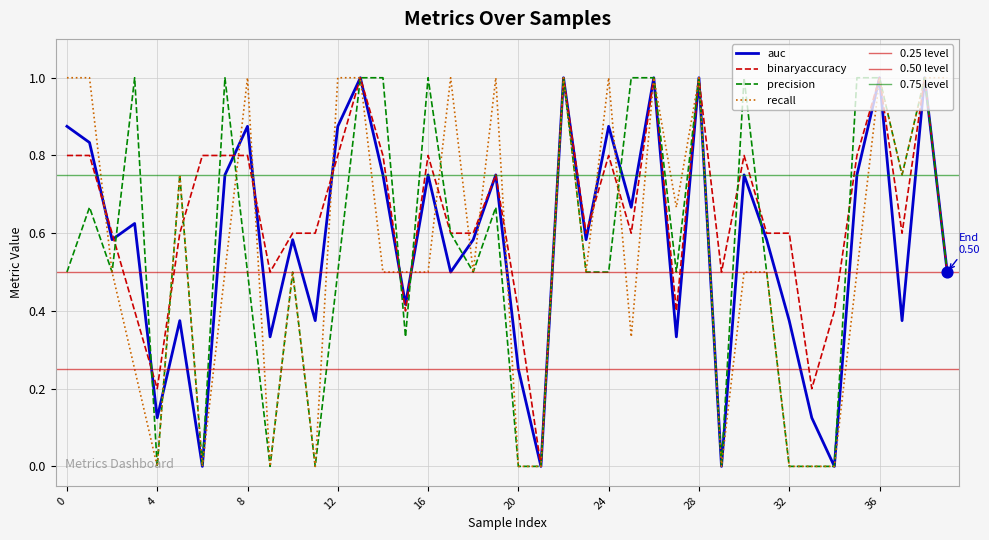

What are all the series names shown in the legend?

auc, binaryaccuracy, precision, recall